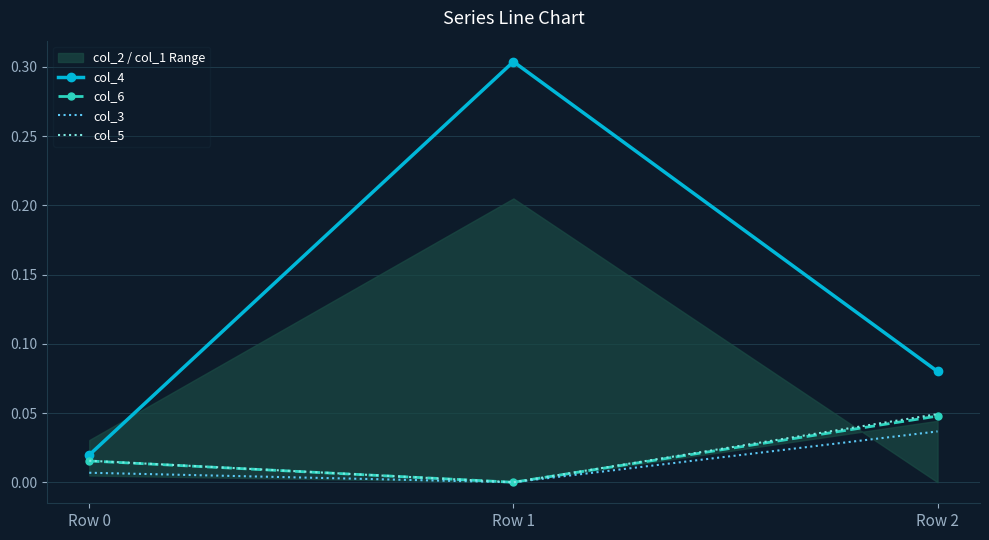

At which category does the chart reach its minimum across all series?

Row 1